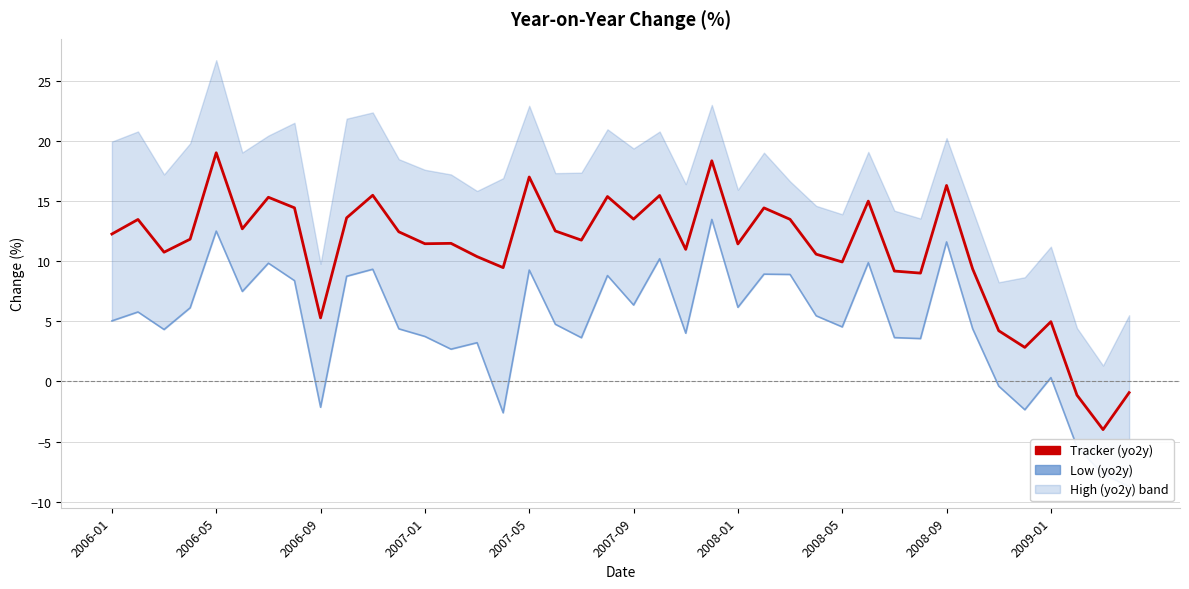

Which series has the widest spread of values?

Tracker (yo2y)